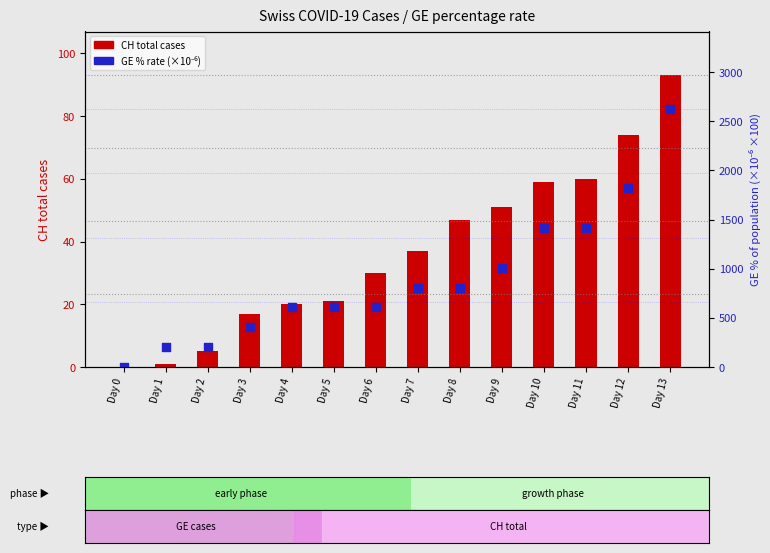

At which category is the sum across all series the highest?

Day 13